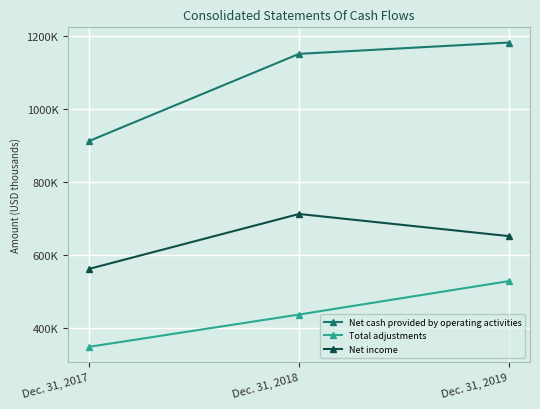

What is the spread (max minus min) of values at Dec. 31, 2019?

651999